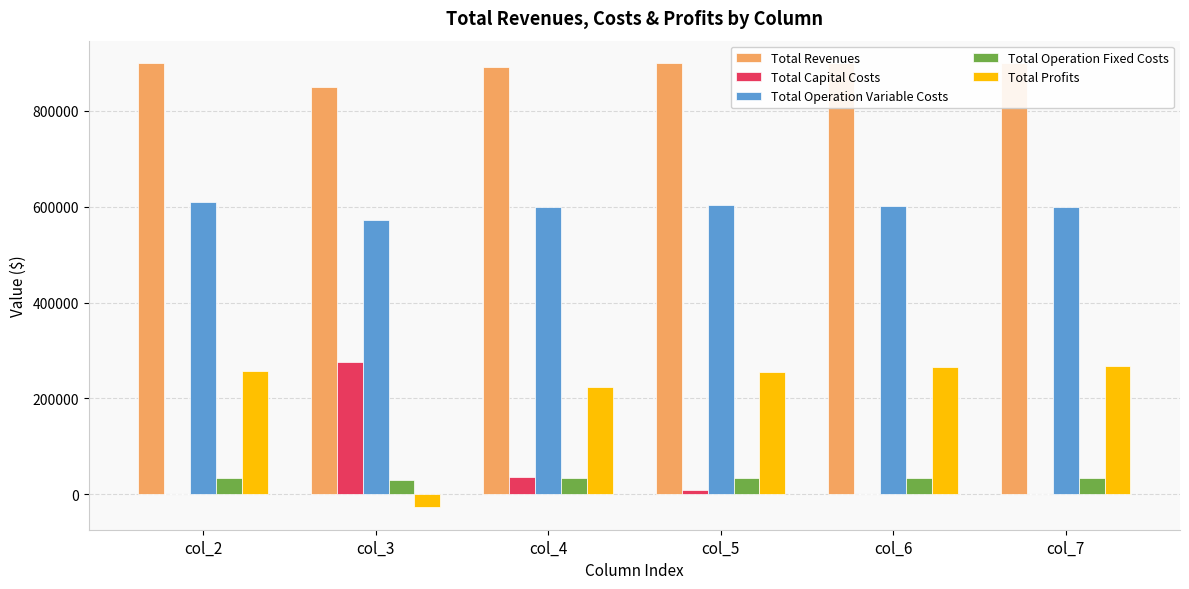

Which series changed the most between col_5 and col_7?

Total Profits